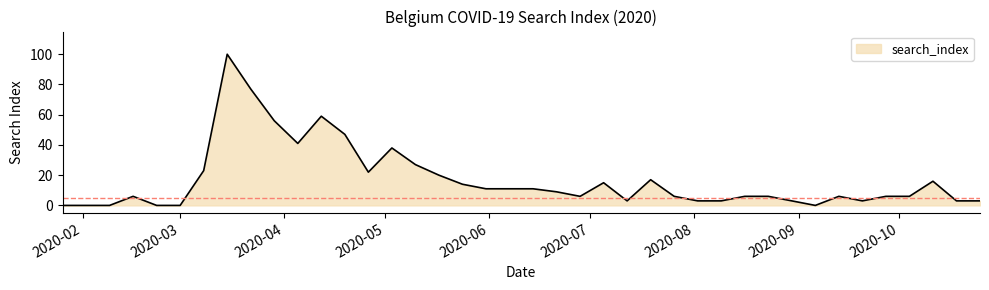

What is the difference between the maximum and minimum values?

100